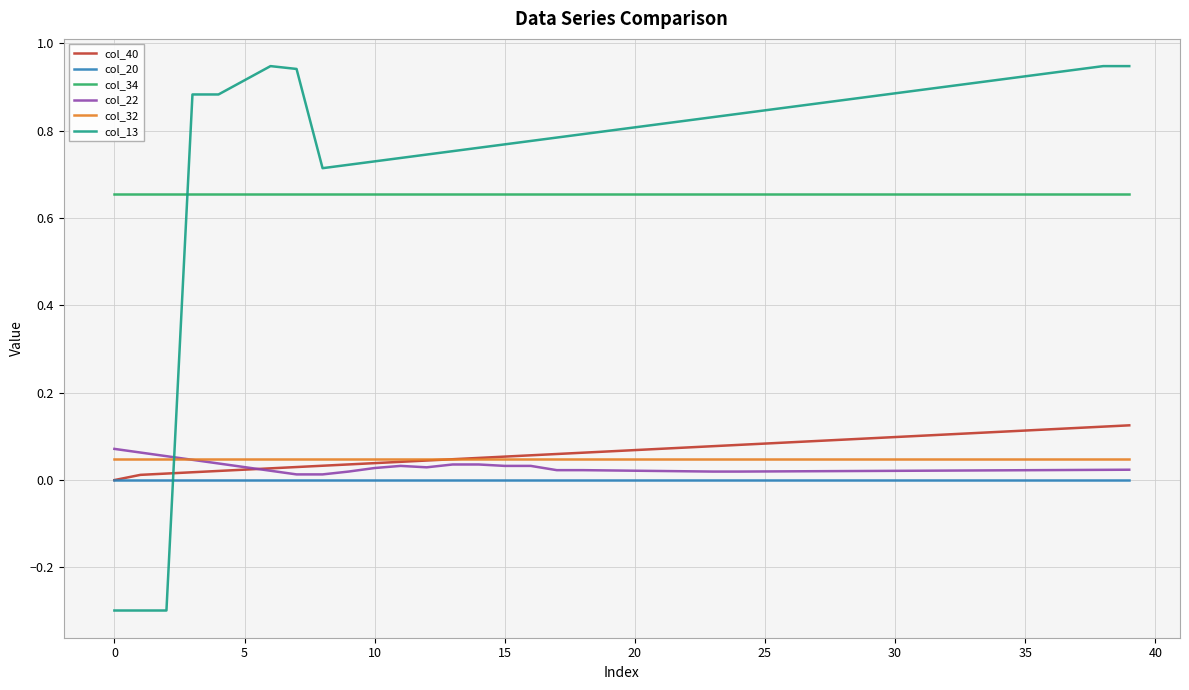

Which series has the largest total across all categories?

col_13